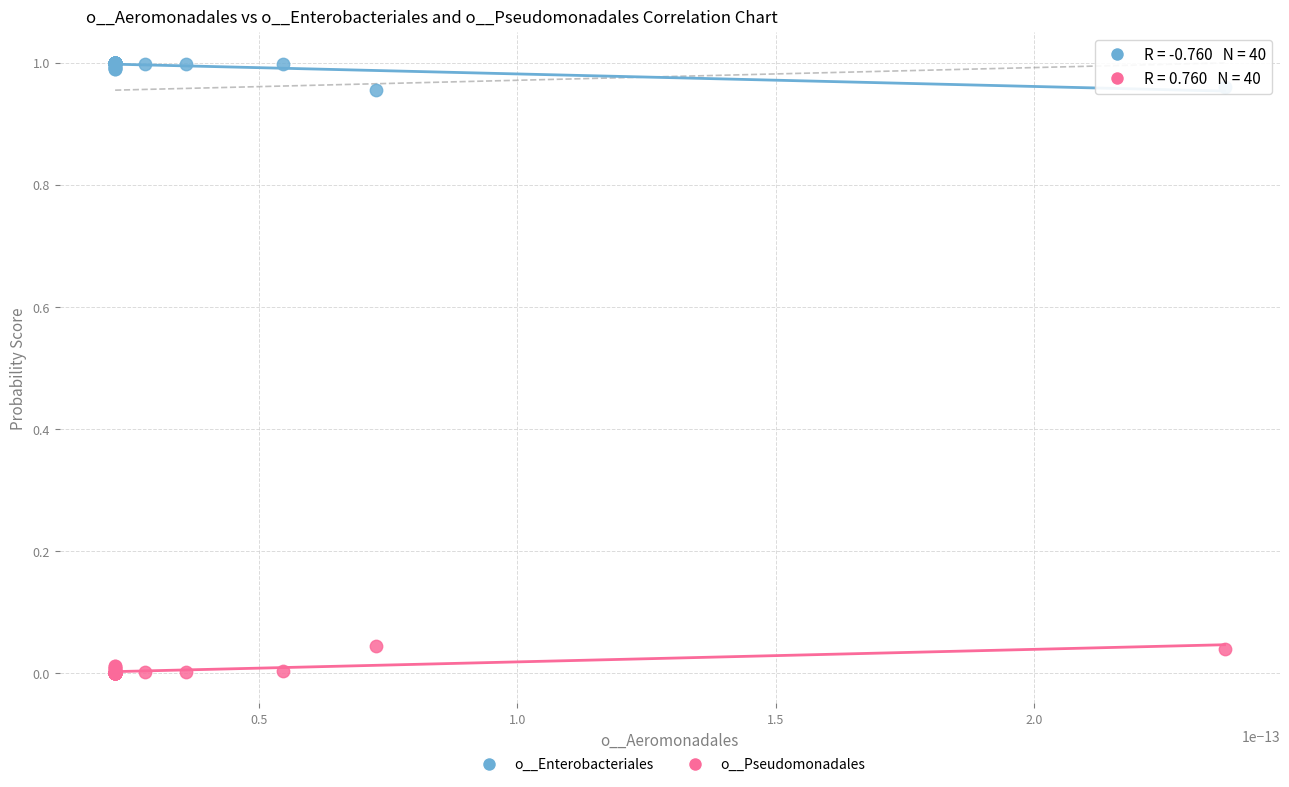

Which series contains the lowest Y value?

o__Pseudomonadales